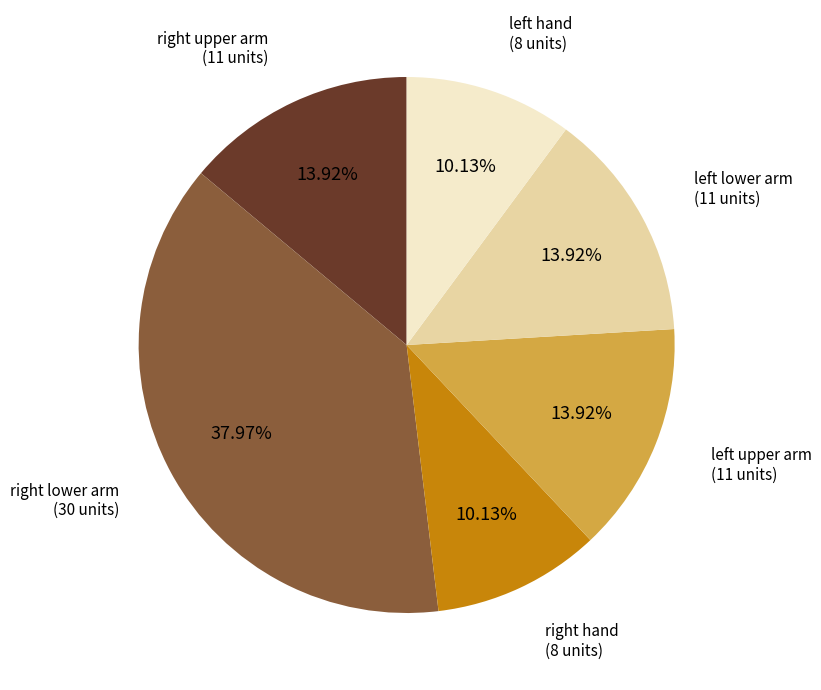

Is there any slice that represents more than half of the pie?

No